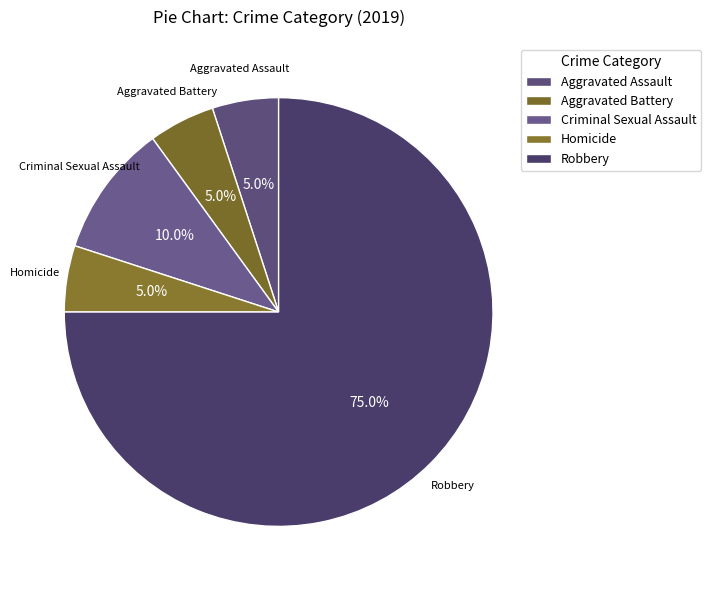

How many slices are in this pie chart?

5